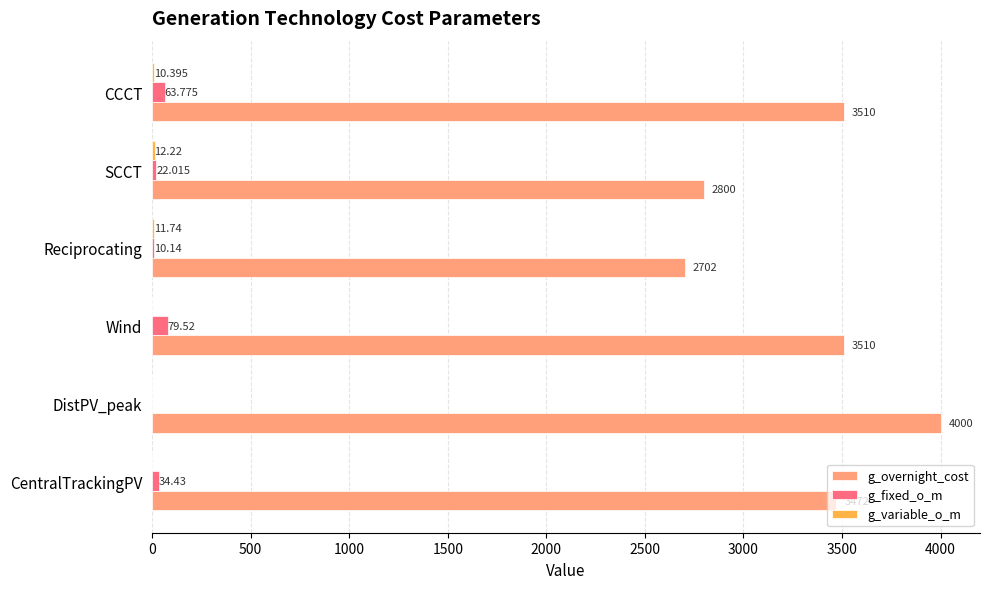

At which category is the sum across all series the highest?

DistPV_peak